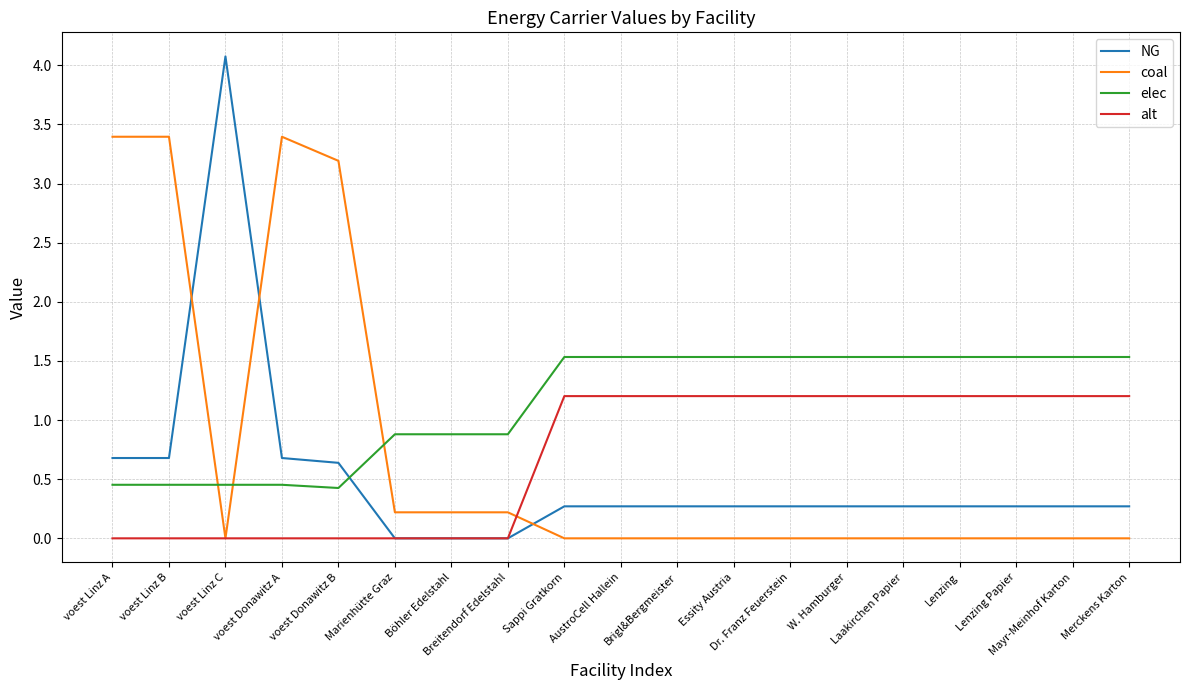

What are all the series names shown in the legend?

NG, coal, elec, alt